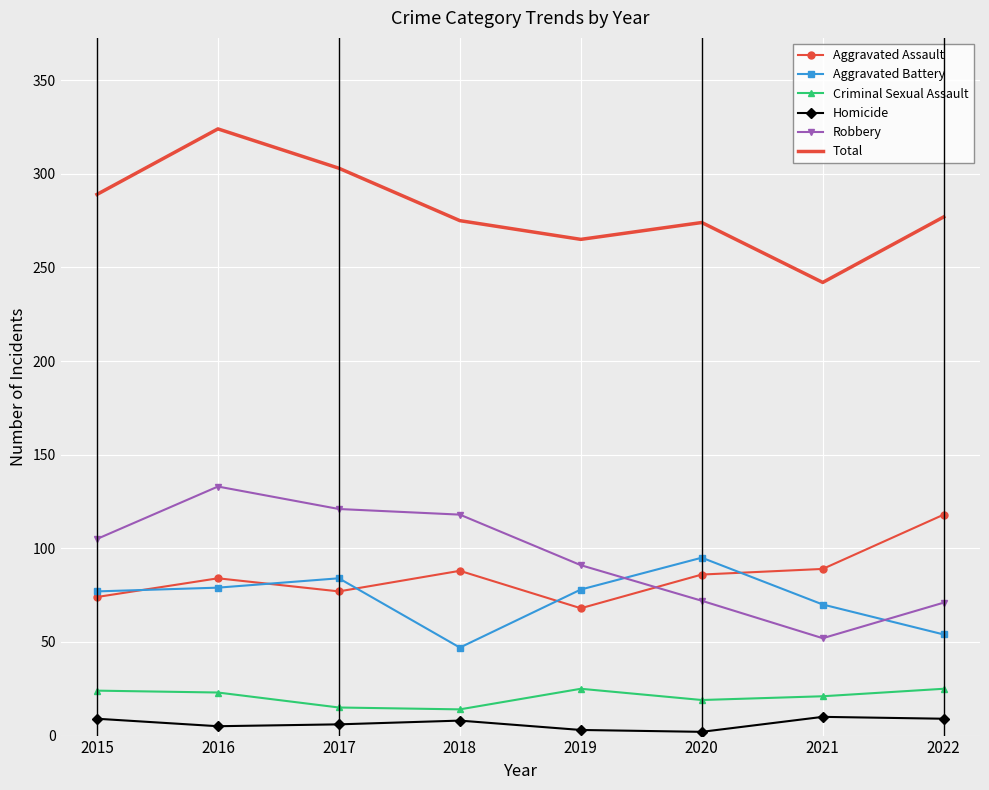

True or false: Total and Criminal Sexual Assault intersect in this chart.

False